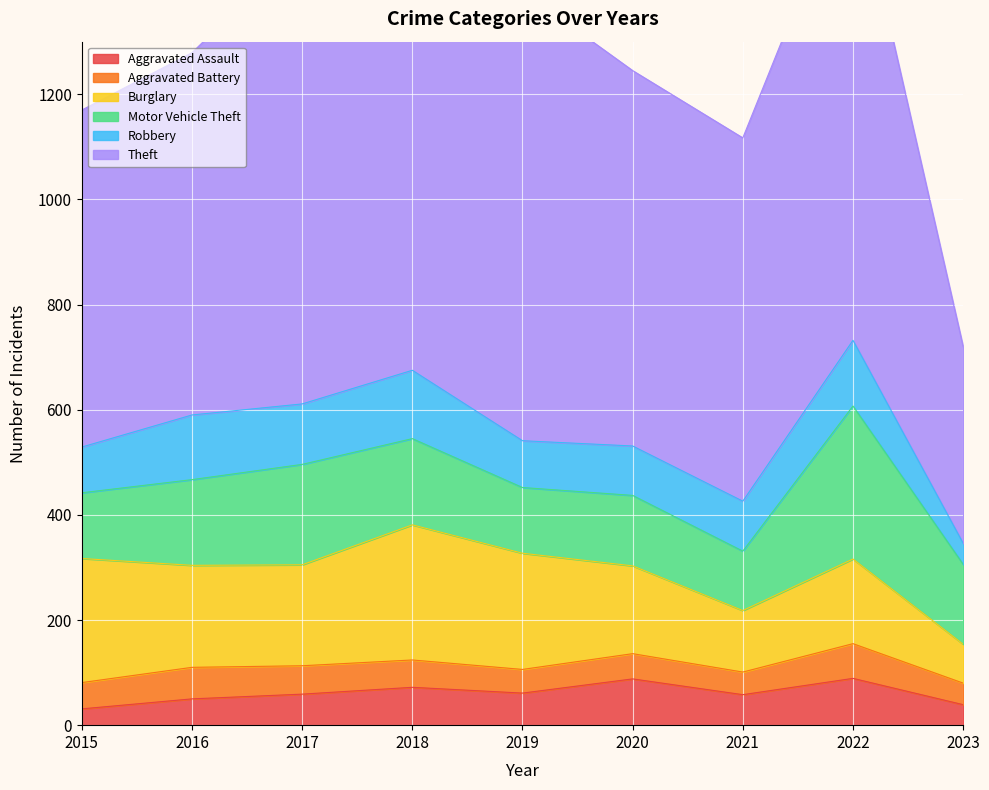

At which label does Aggravated Battery reach its minimum?

2023